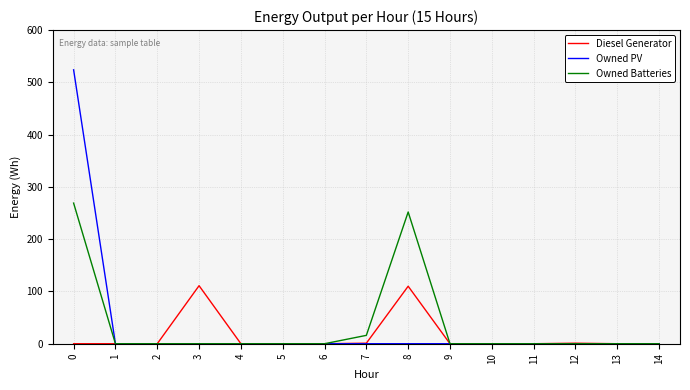

What is the sum of all Owned PV values?

524